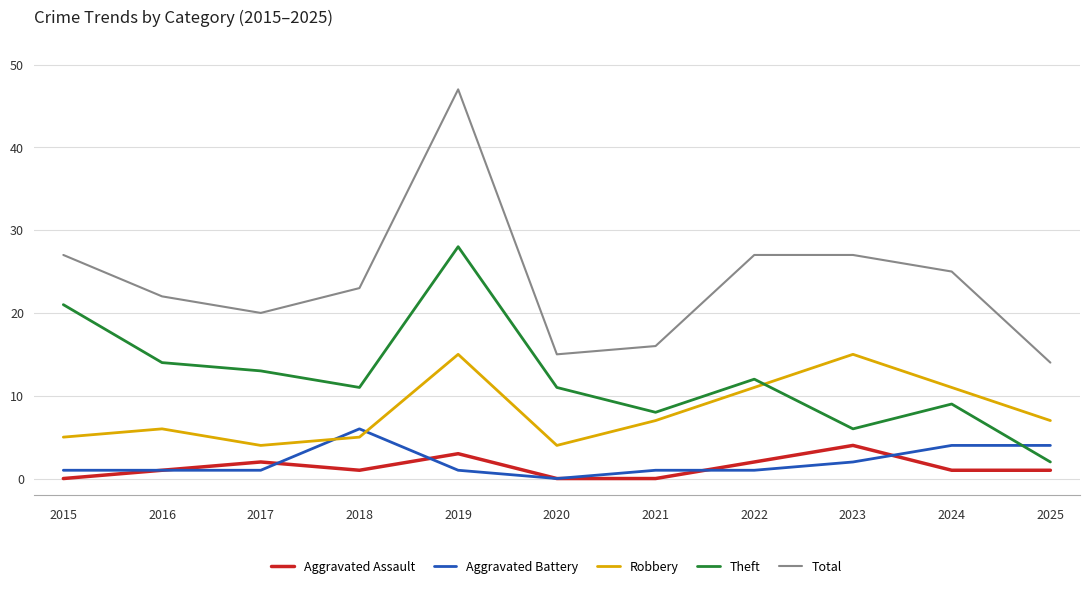

The Aggravated Battery series shows 4 at 2025. True or false?

True